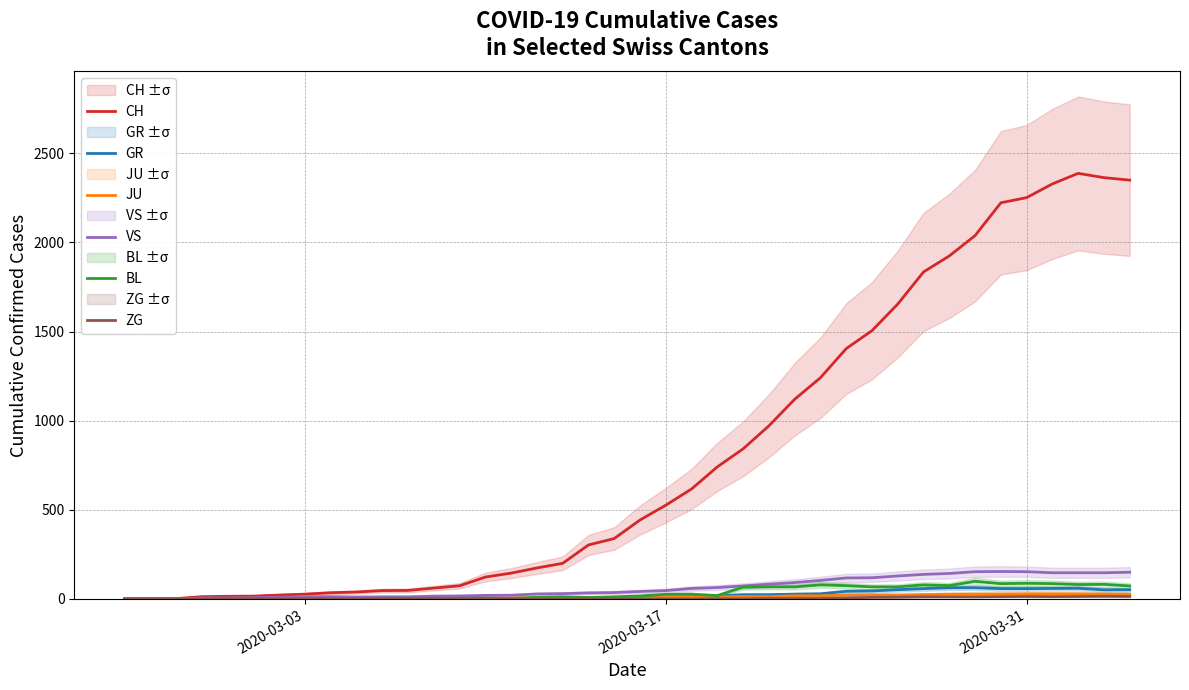

List the series in order of their peak value, highest first.

CH, VS, BL, GR, JU, ZG